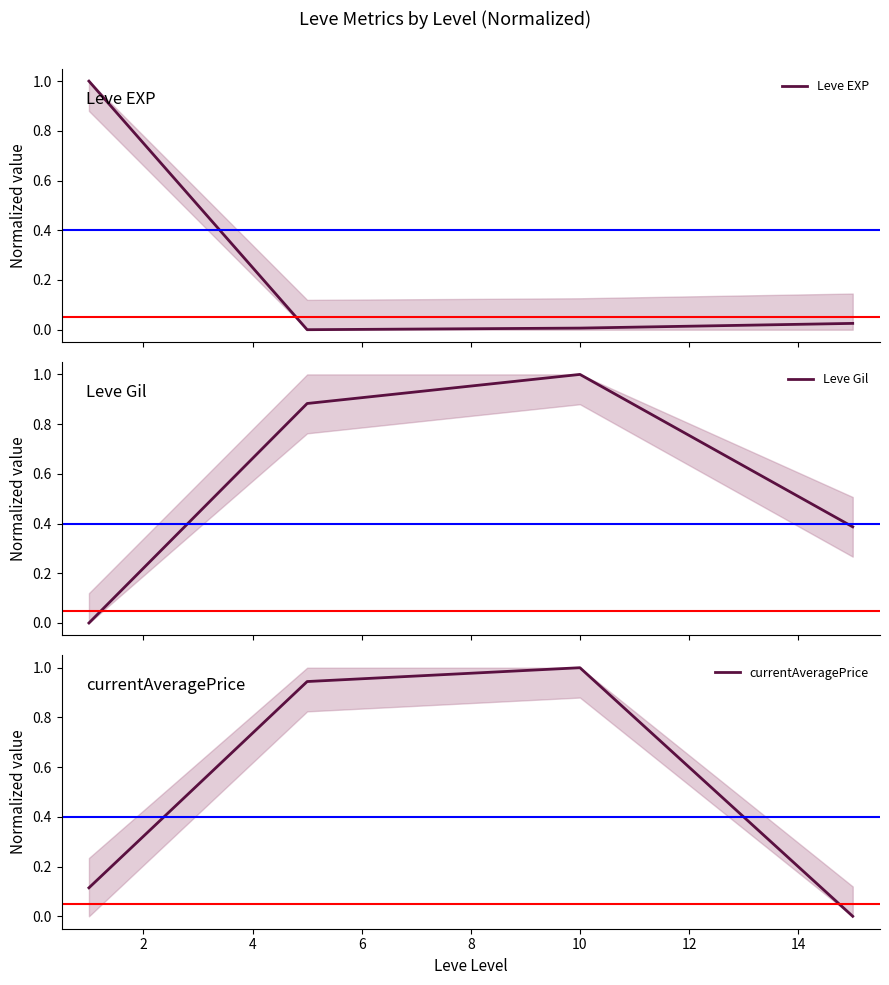

At how many categories does at least one series exceed 0?

4